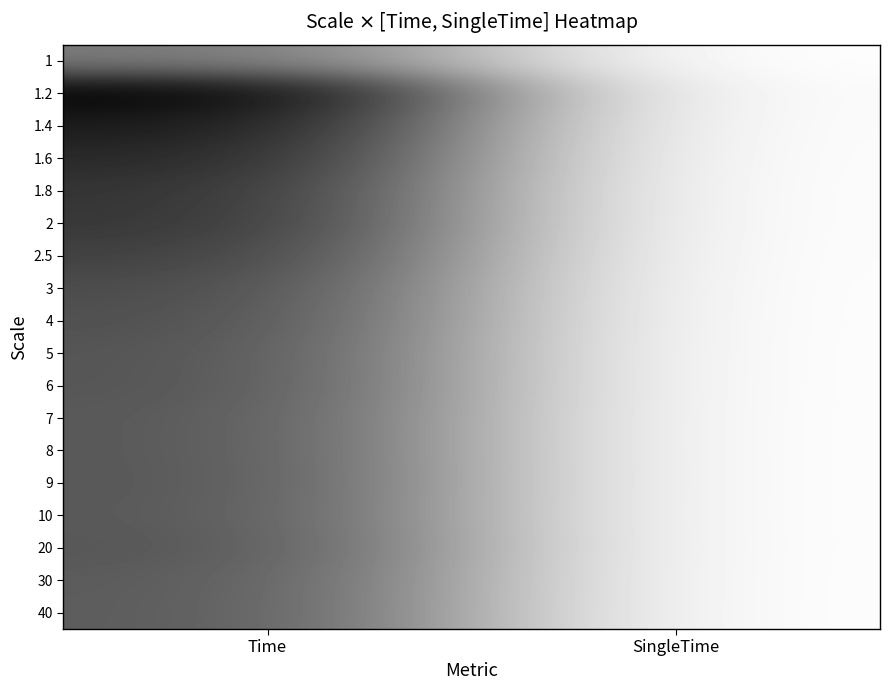

What is the maximum value shown in the chart?

1.0